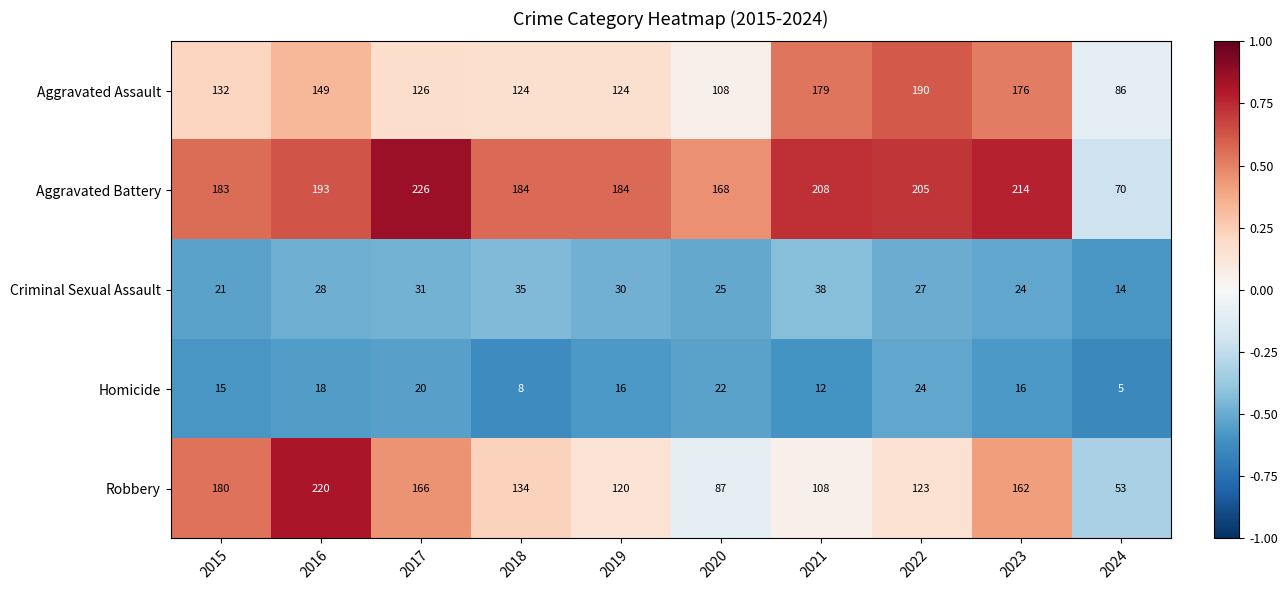

Which category has the lowest value in the Homicide series?

2024